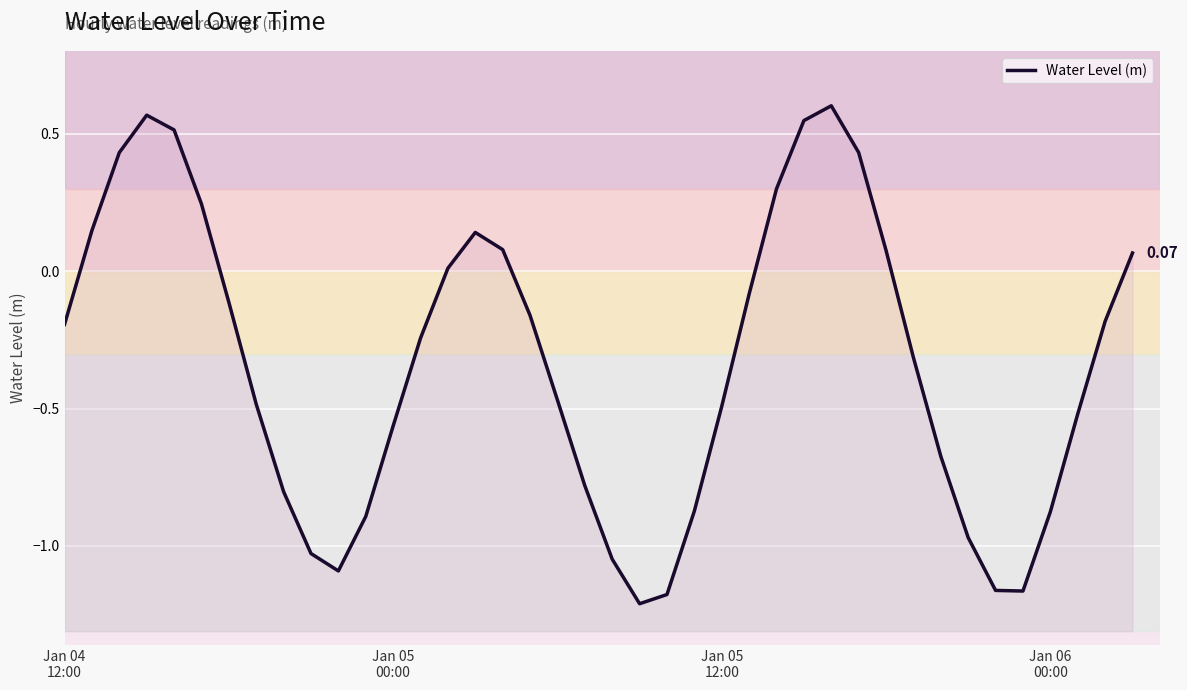

At which category does the data reach its first local valley?

10